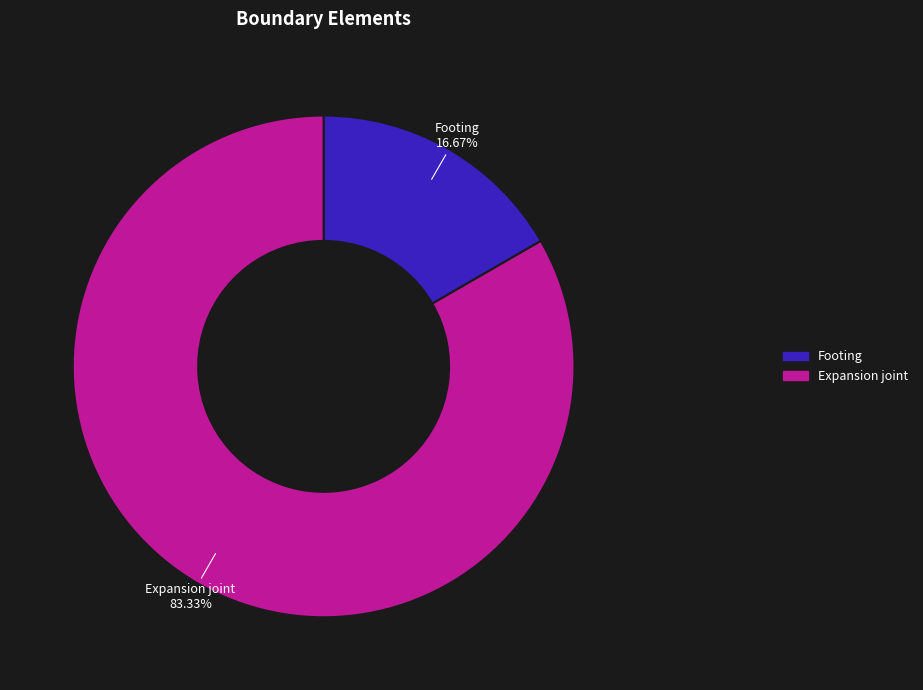

Which category has the biggest portion of the pie?

Expansion joint